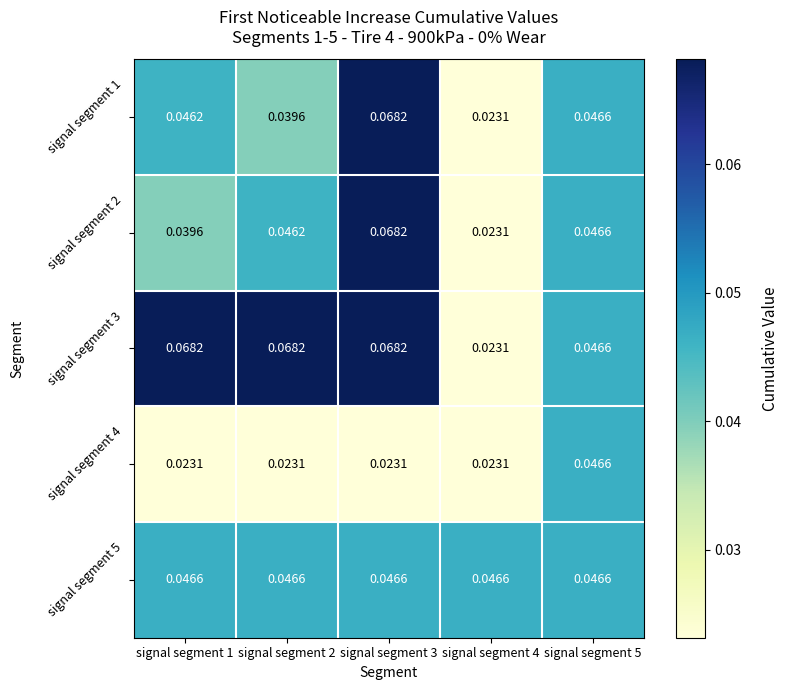

Is the value of signal segment 3 at signal segment 4 greater than the value of signal segment 1 at signal segment 1?

No